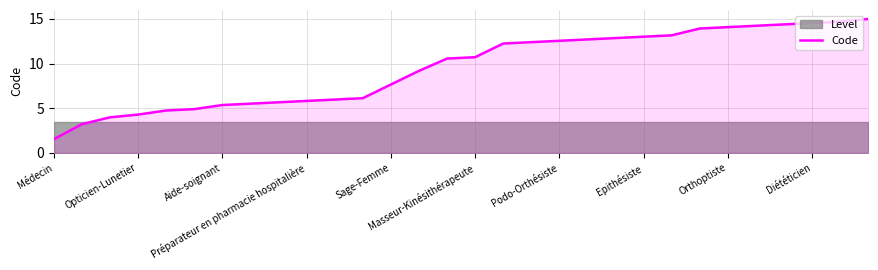

What is the difference between the second highest and minimum values?

13.2